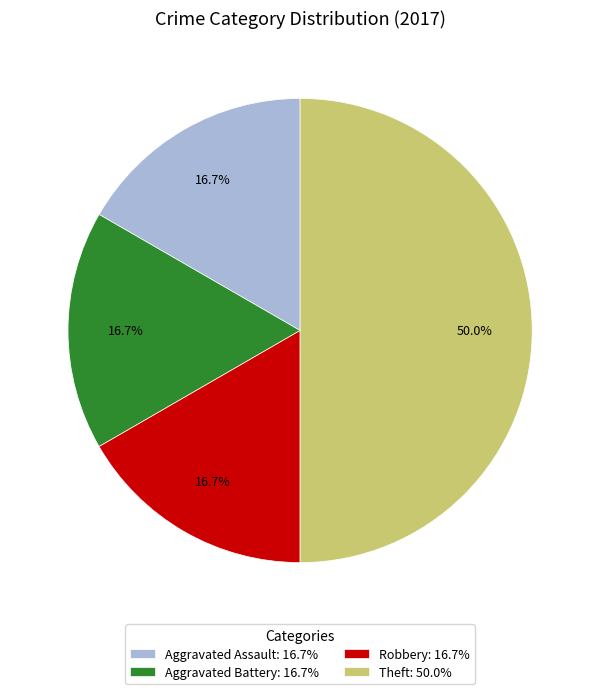

What is the ratio of the value at Aggravated Battery: 16.7% to the value at Robbery: 16.7%?

1.0